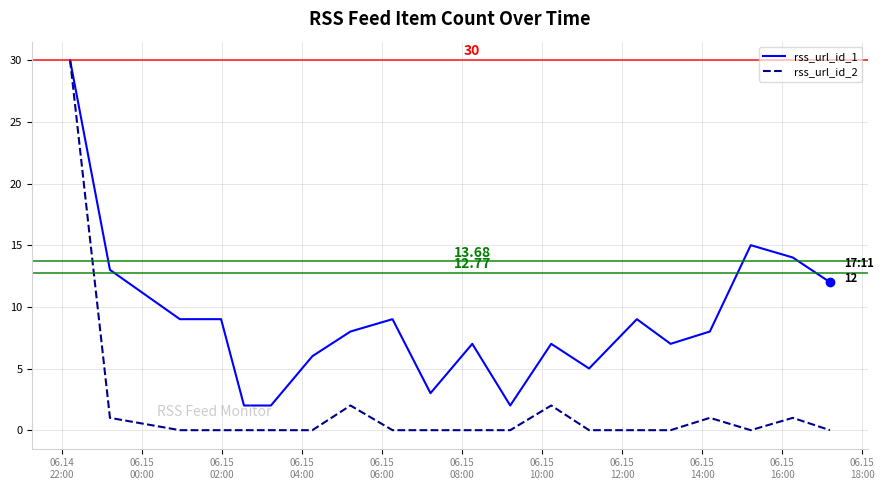

List the series in order of their overall mean, lowest first.

rss_url_id_2, rss_url_id_1